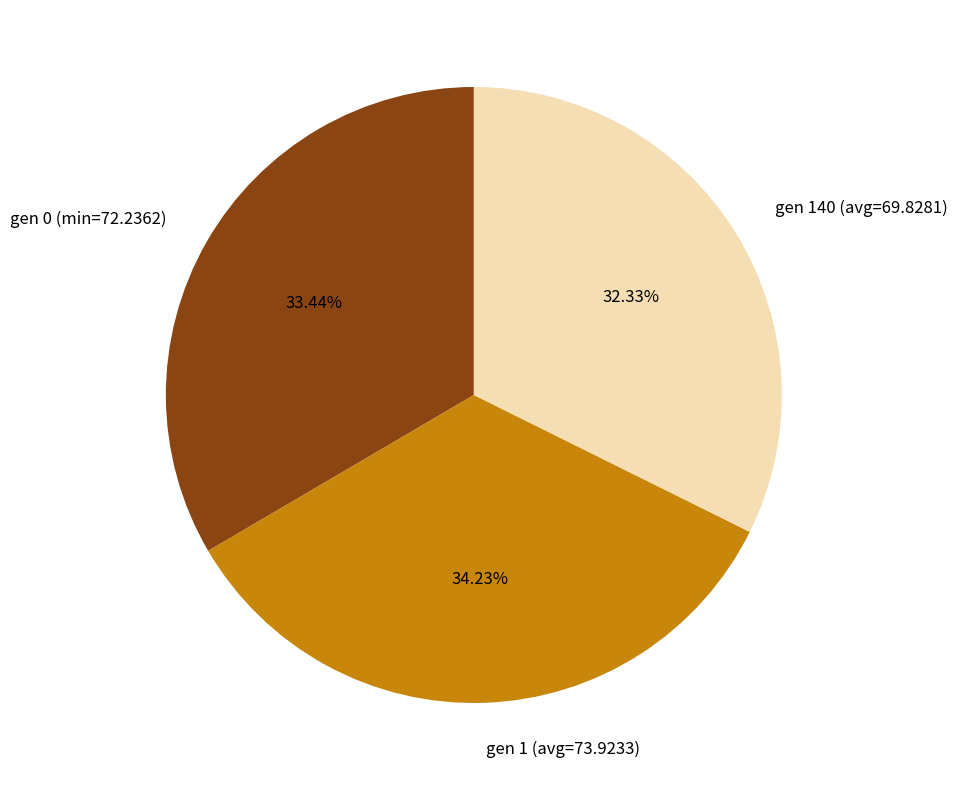

To the nearest percent, what is the average slice percentage?

33%